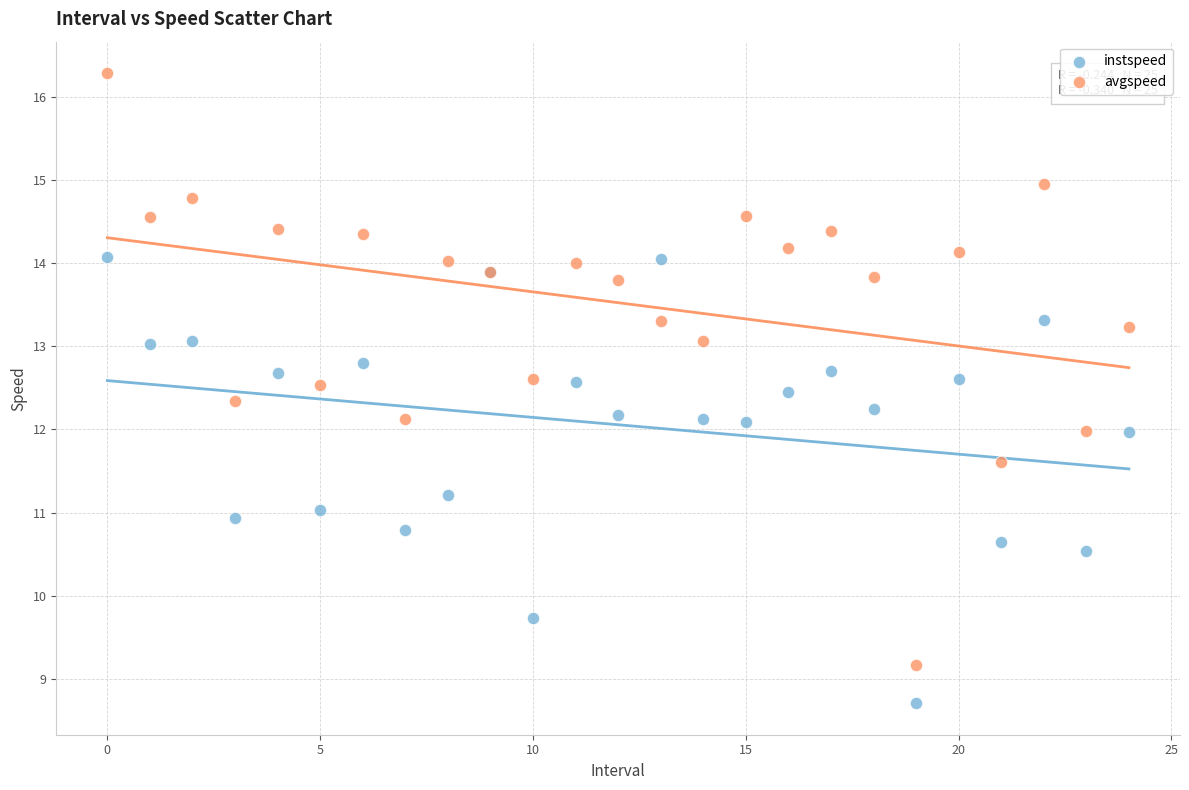

Which series contains the highest Y value?

avgspeed